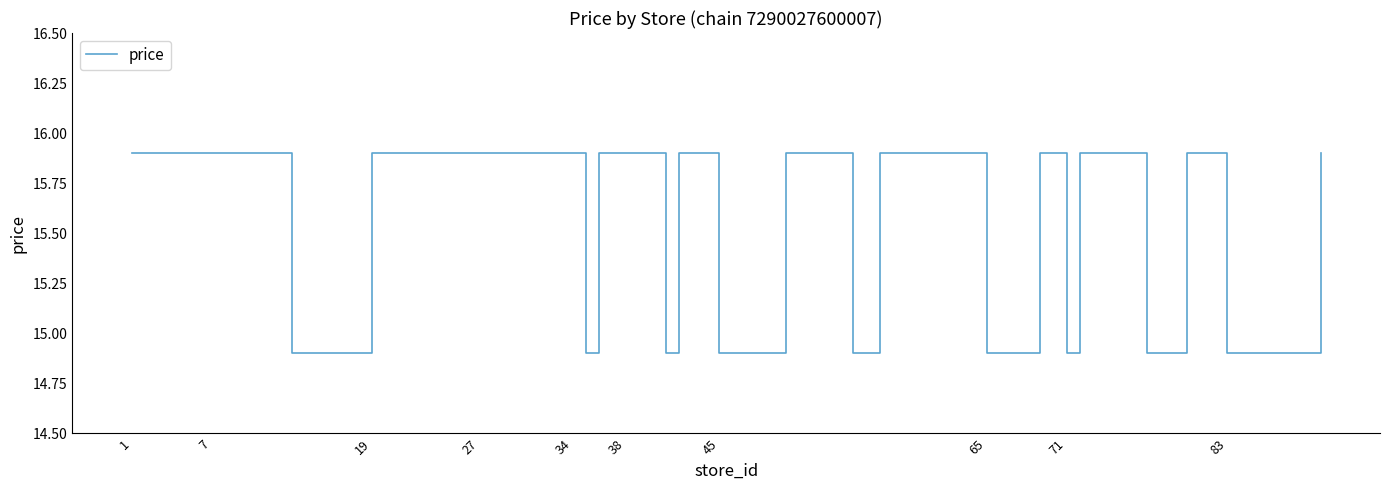

How many categories are shown in the chart?

40